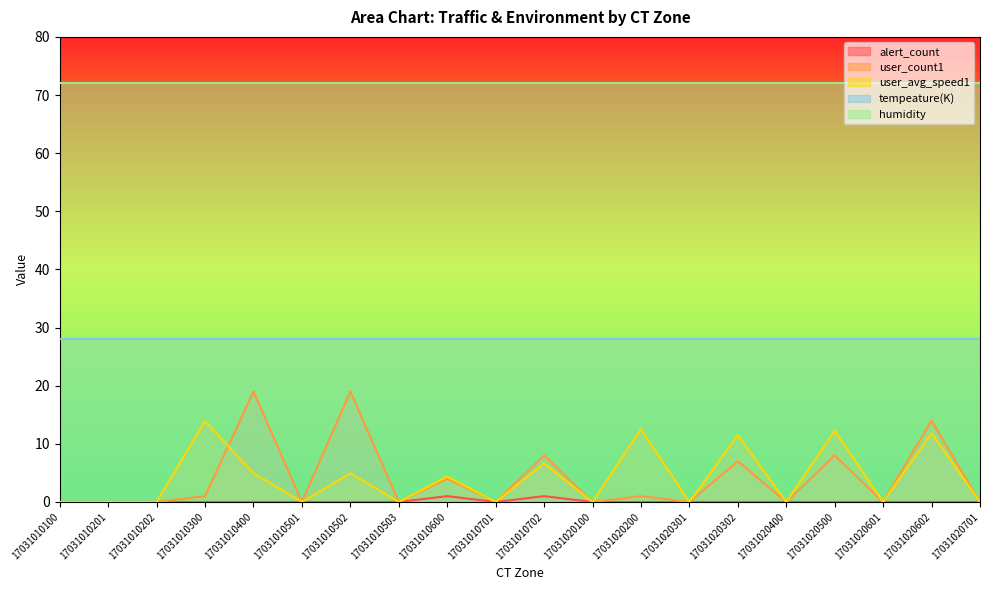

In user_avg_speed1, how many points are lower than both neighbors (excluding endpoints)?

7